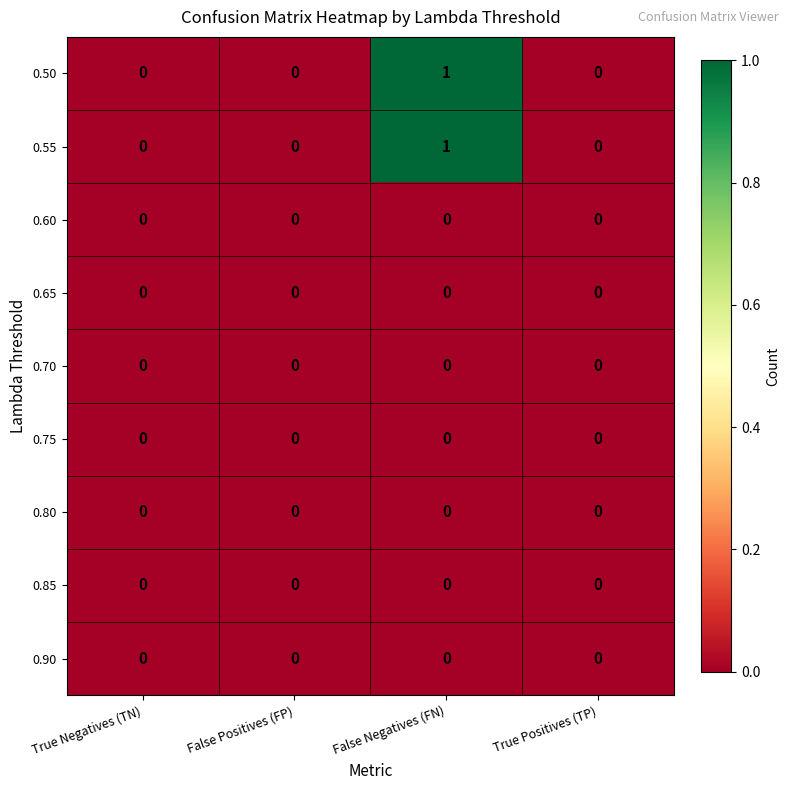

How many categories are shown in the chart?

4